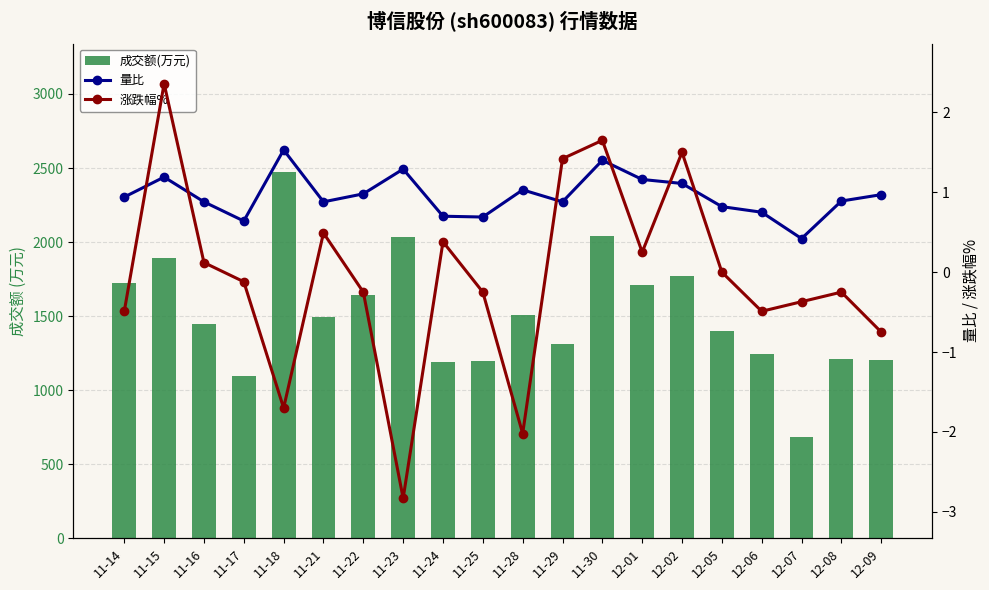

How many distinct data groups are displayed?

3